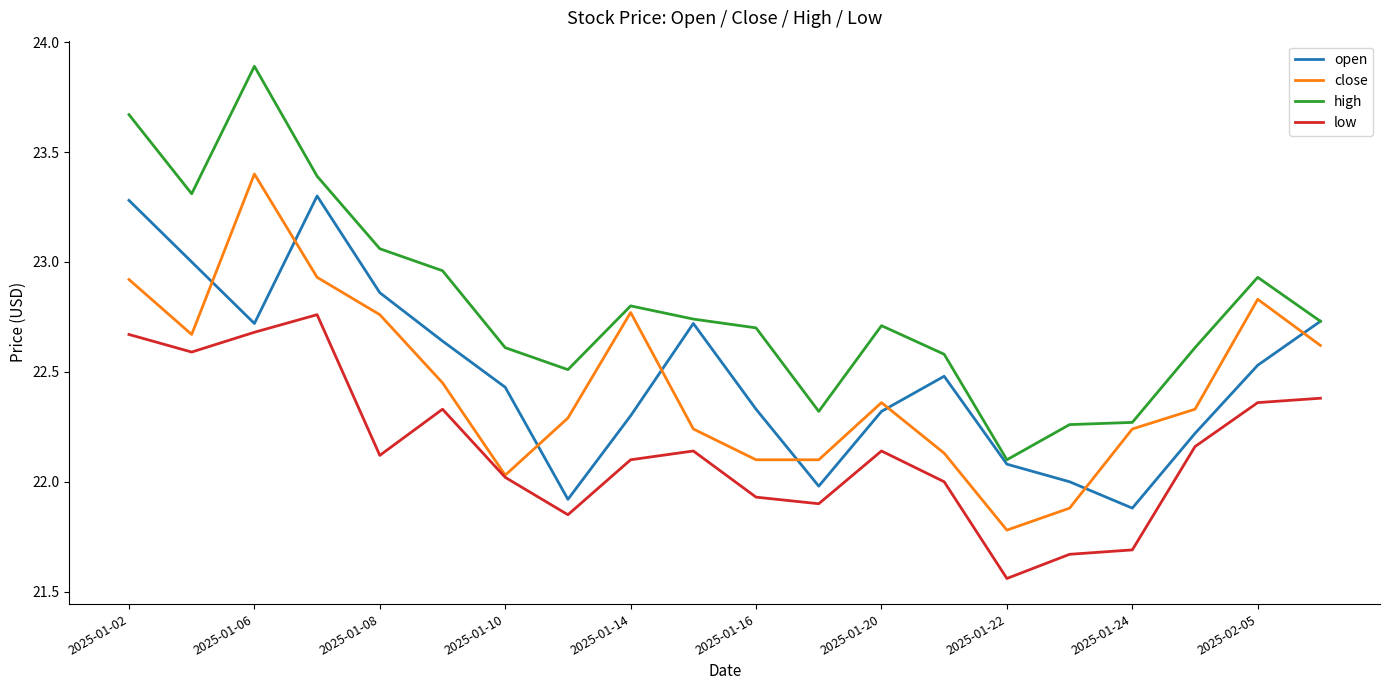

Which series has the largest total across all categories?

high